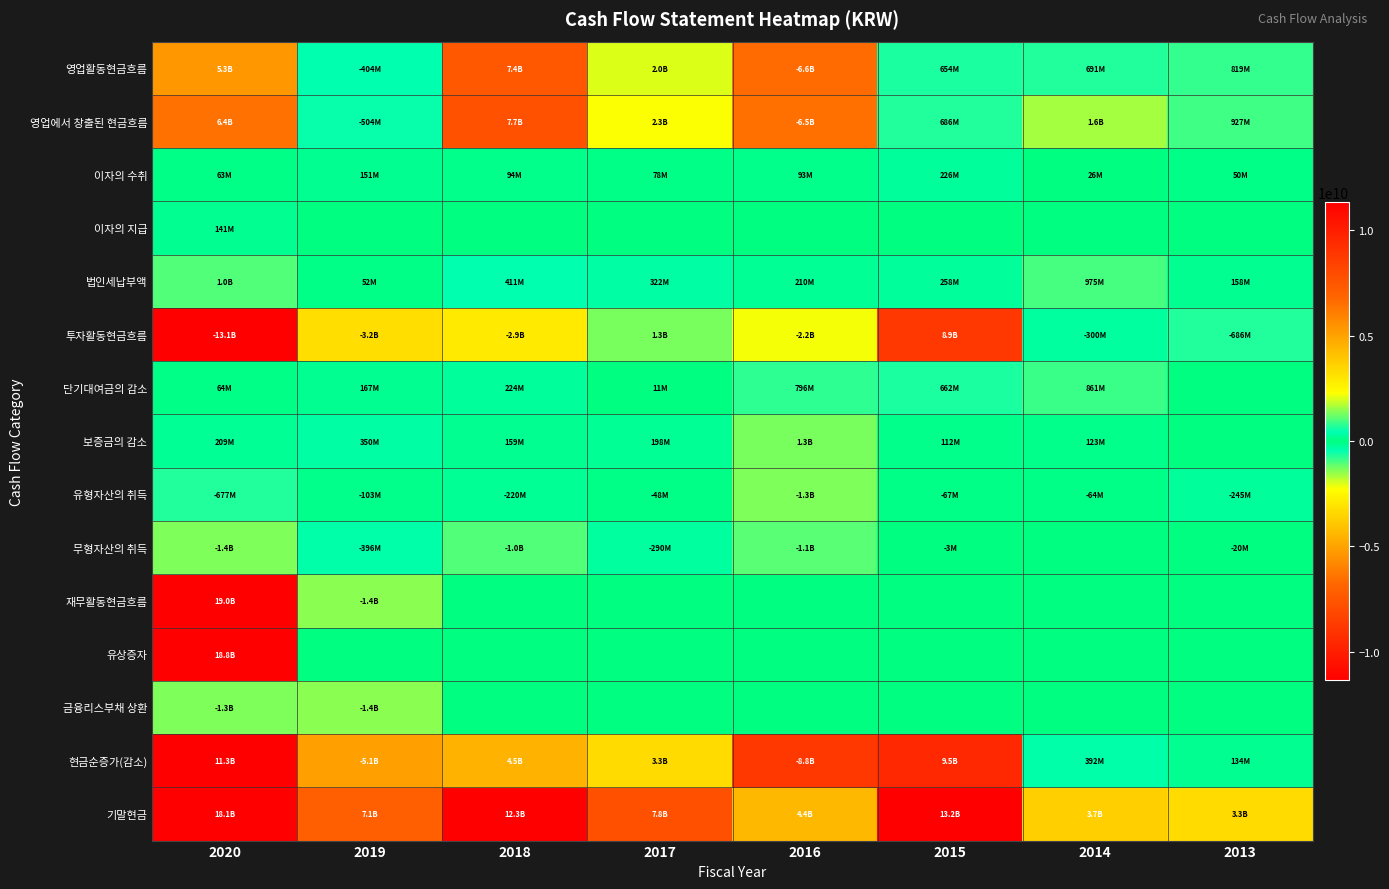

Which label corresponds to the smallest value in the chart?

2020